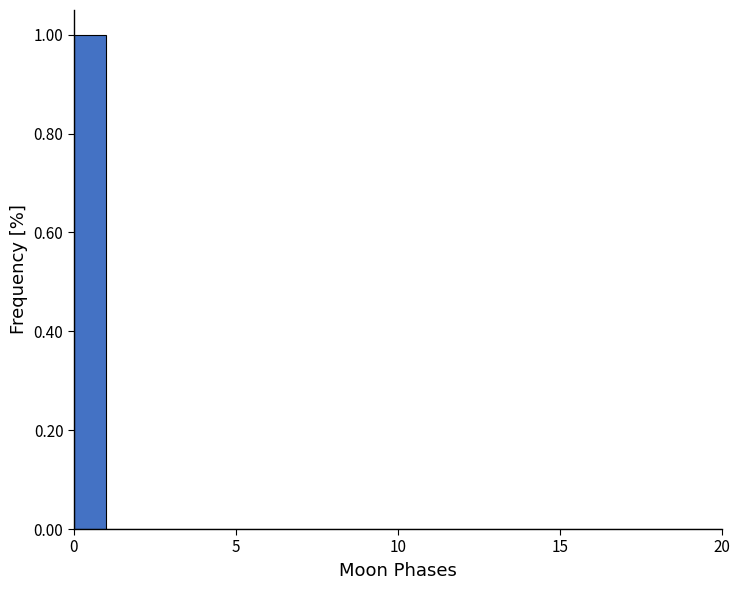

Read against the x-axis, roughly where is the centre of the tallest bar?

0.5